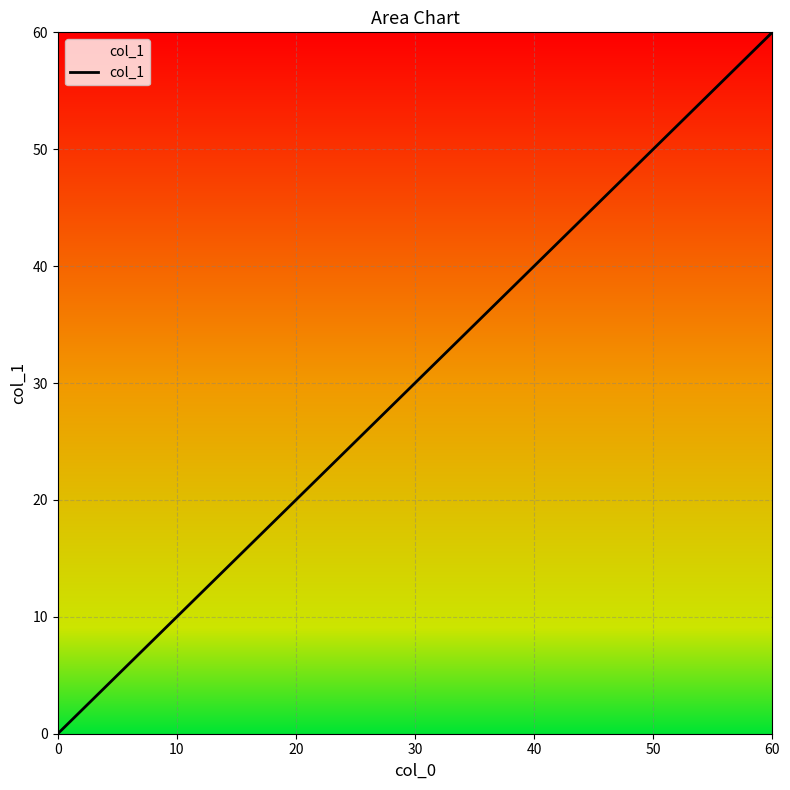

What is the difference between the second highest and second lowest values?

54